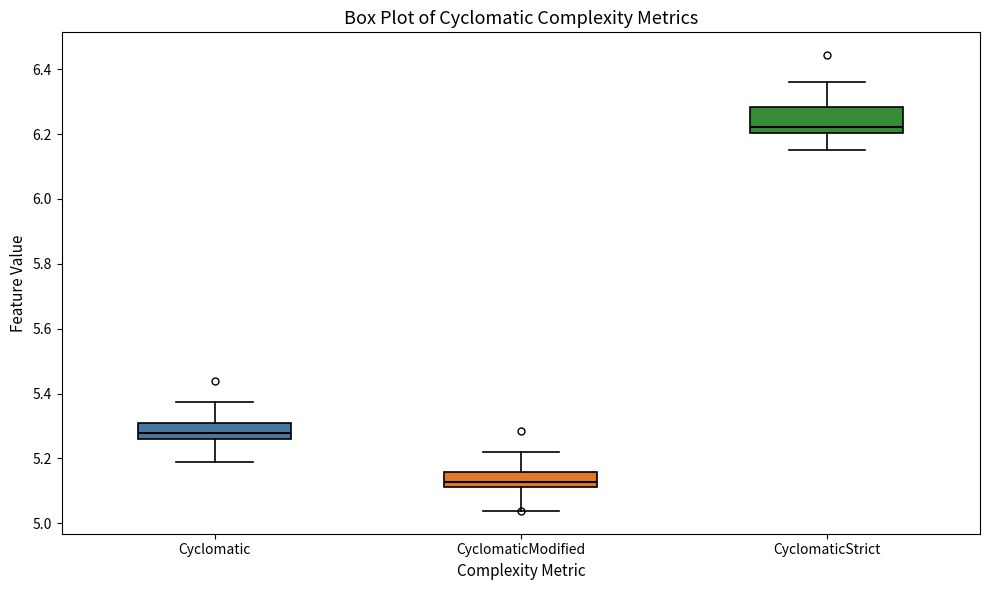

Which box is the tallest, from its lower edge to its upper edge?

CyclomaticStrict